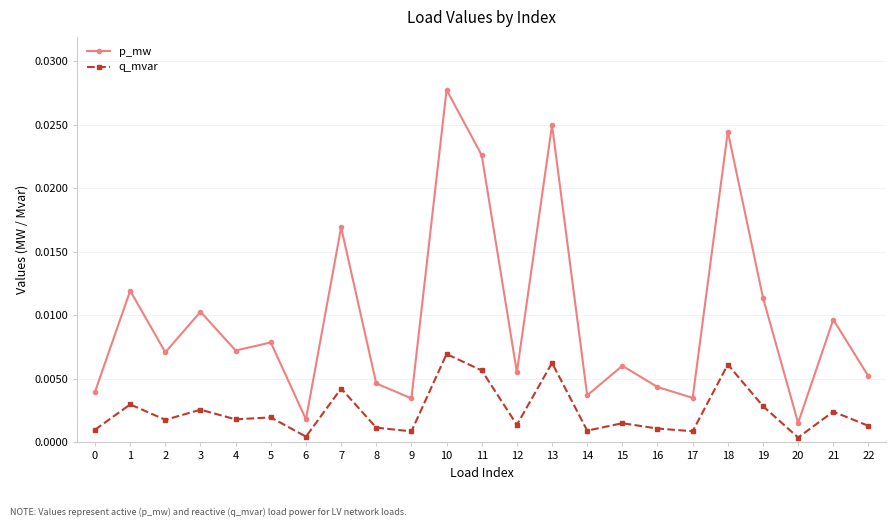

At which category does q_mvar reach its first local valley?

2